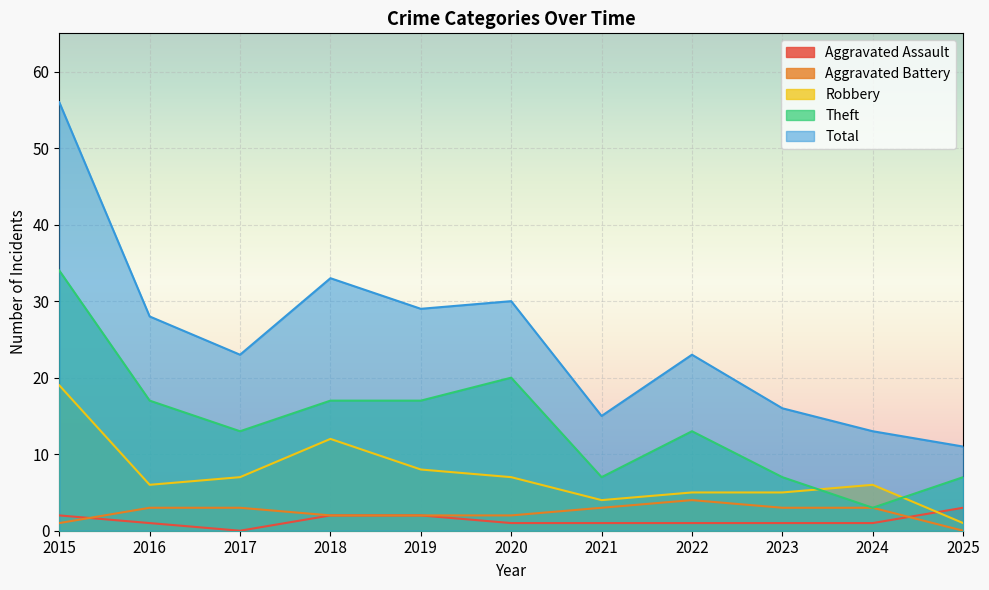

Is it true that Robbery equals 20 at 2018?

False